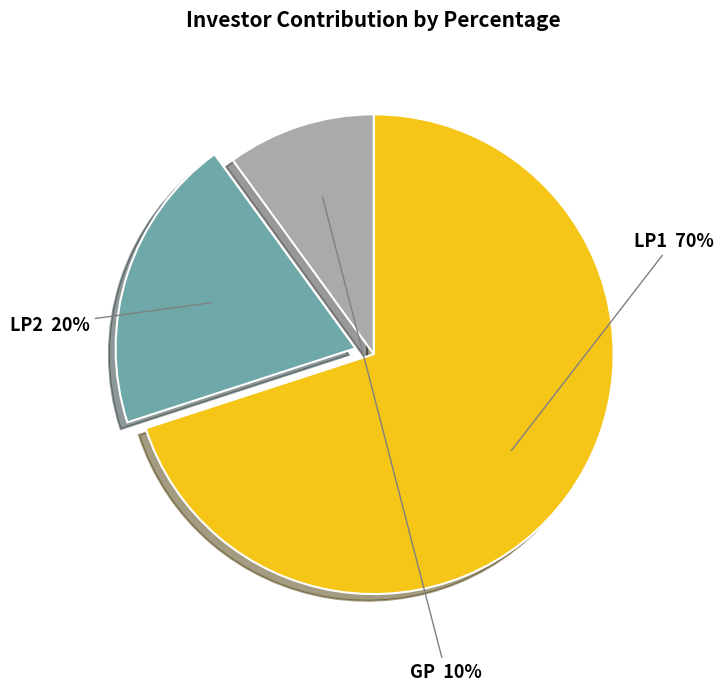

To the nearest percent, what is the combined percentage of GP and LP1?

80%